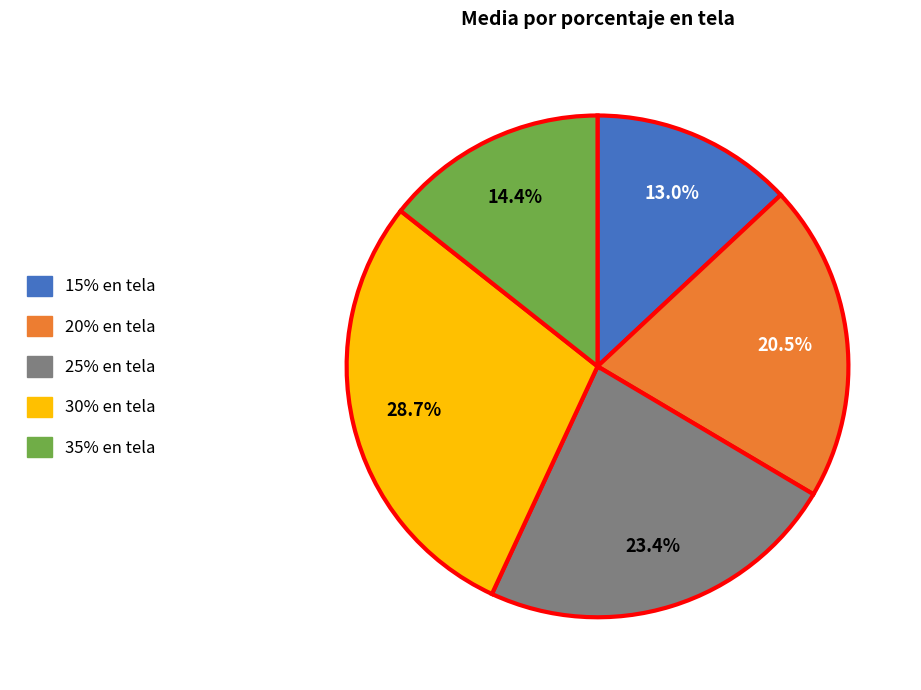

Count the number of slices in the pie.

5